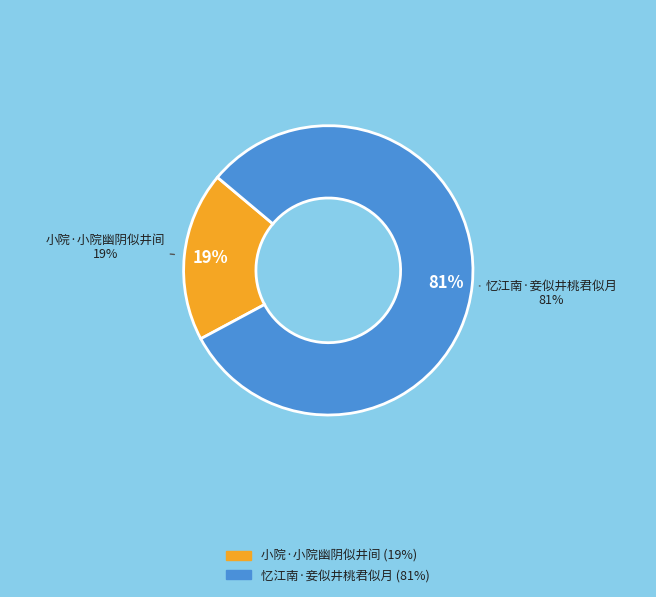

What is the largest slice in the pie chart?

忆江南·妾似井桃君似月